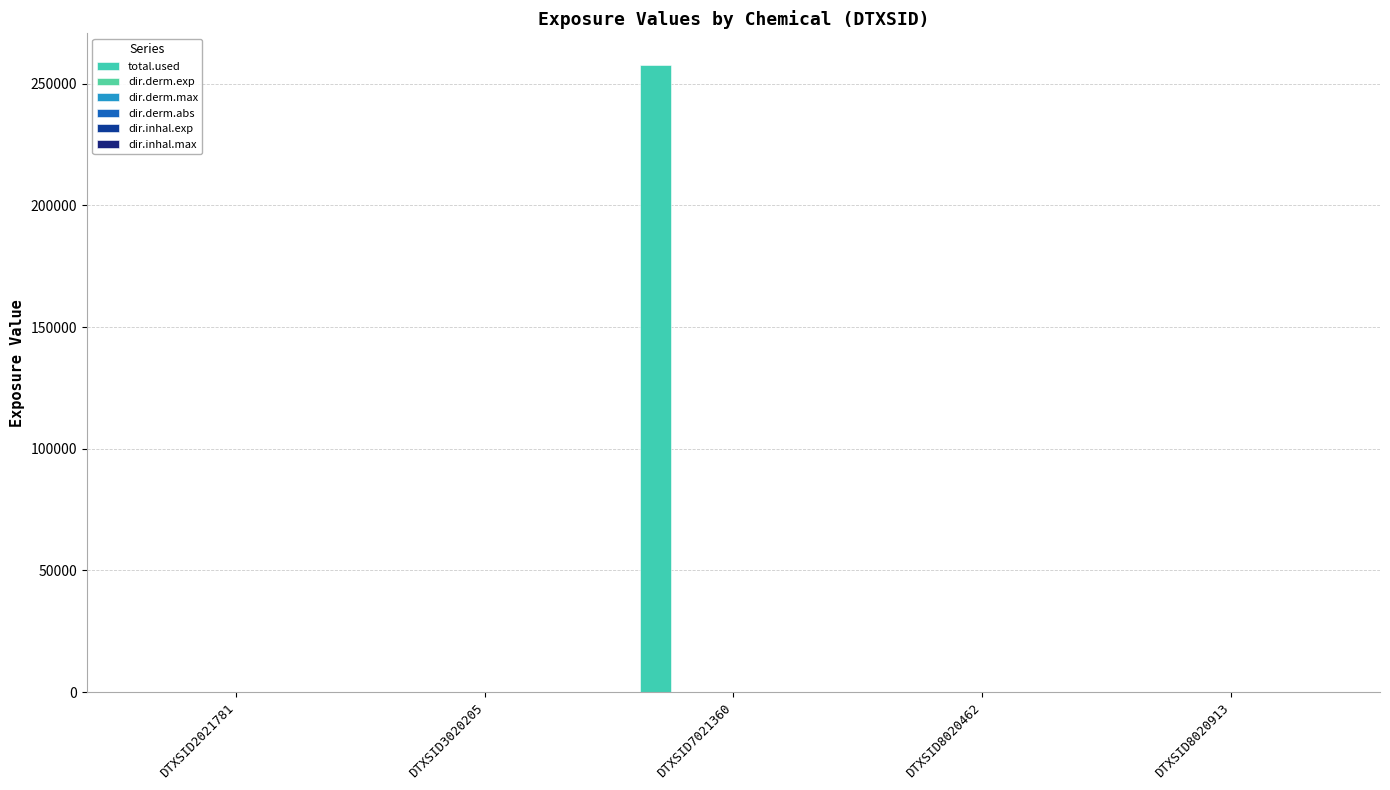

Which series has the widest spread of values?

total.used